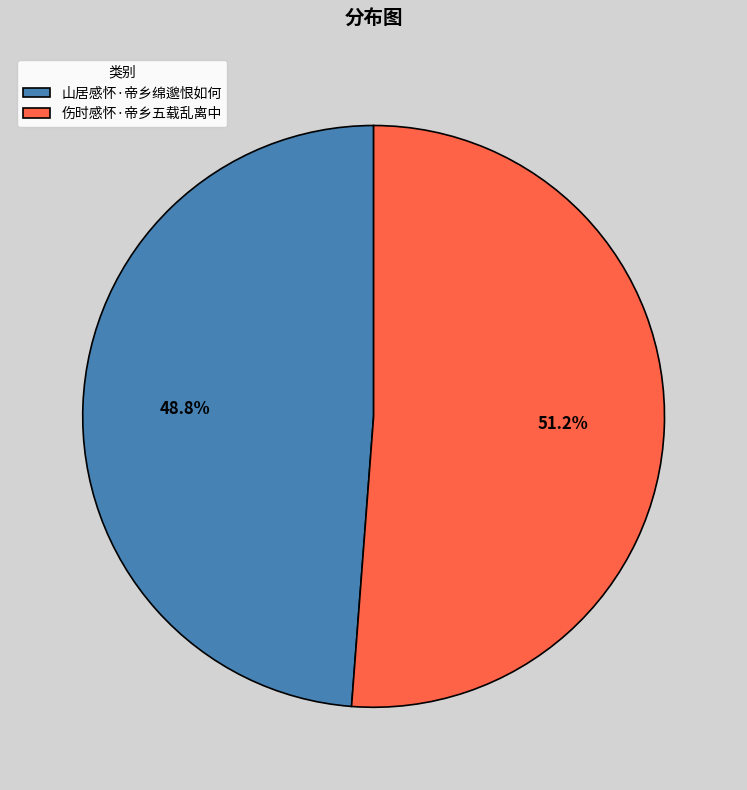

How many segments does this pie chart have?

2